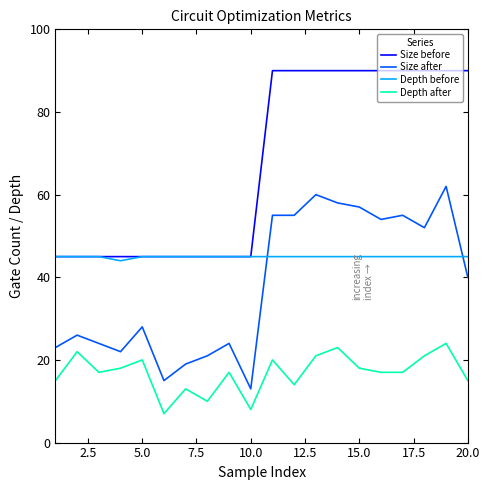

True or false: Depth after and Size after intersect in this chart.

False